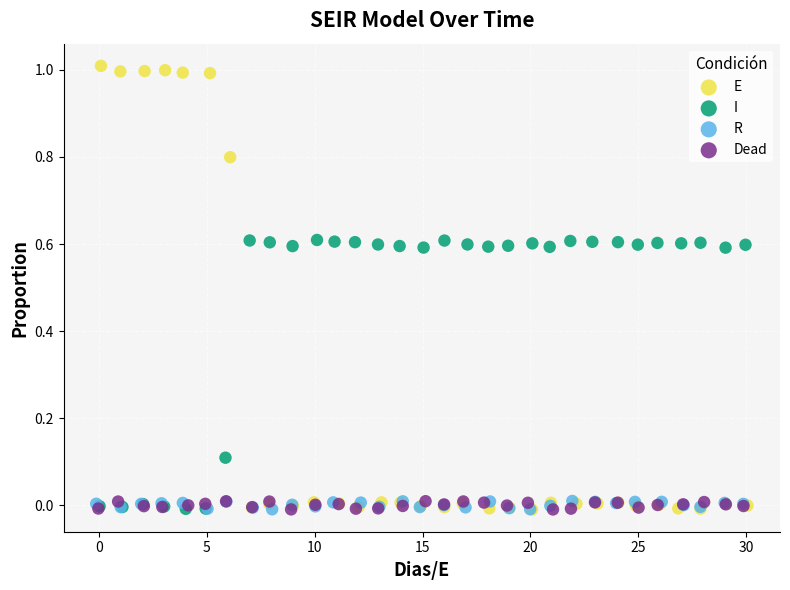

What are all the series names shown in the legend?

E, I, R, Dead